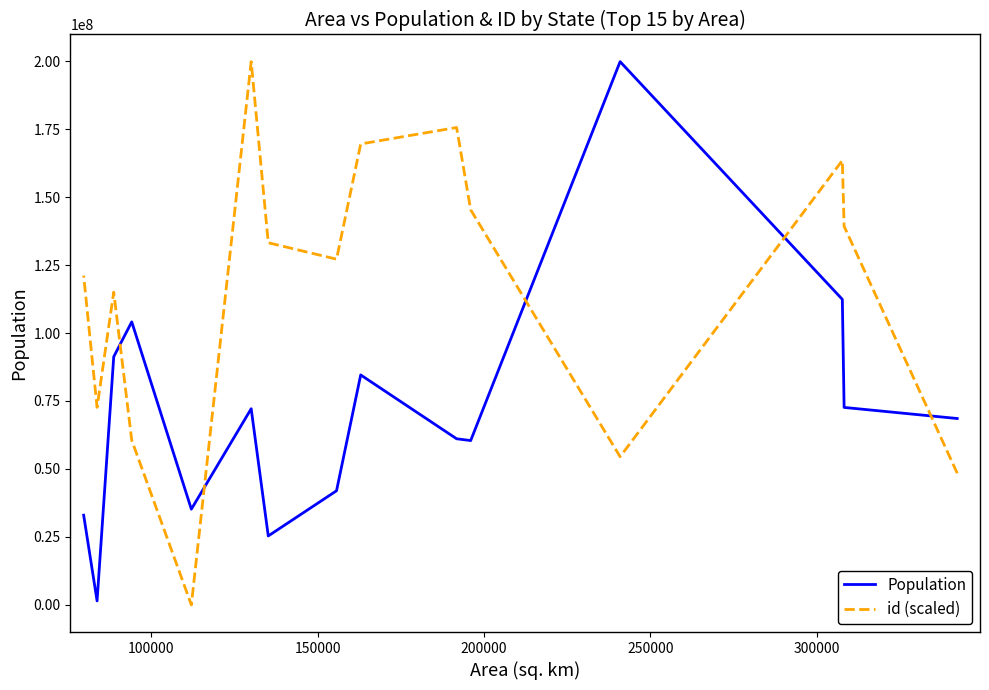

Which series has the widest spread of values?

id (scaled)